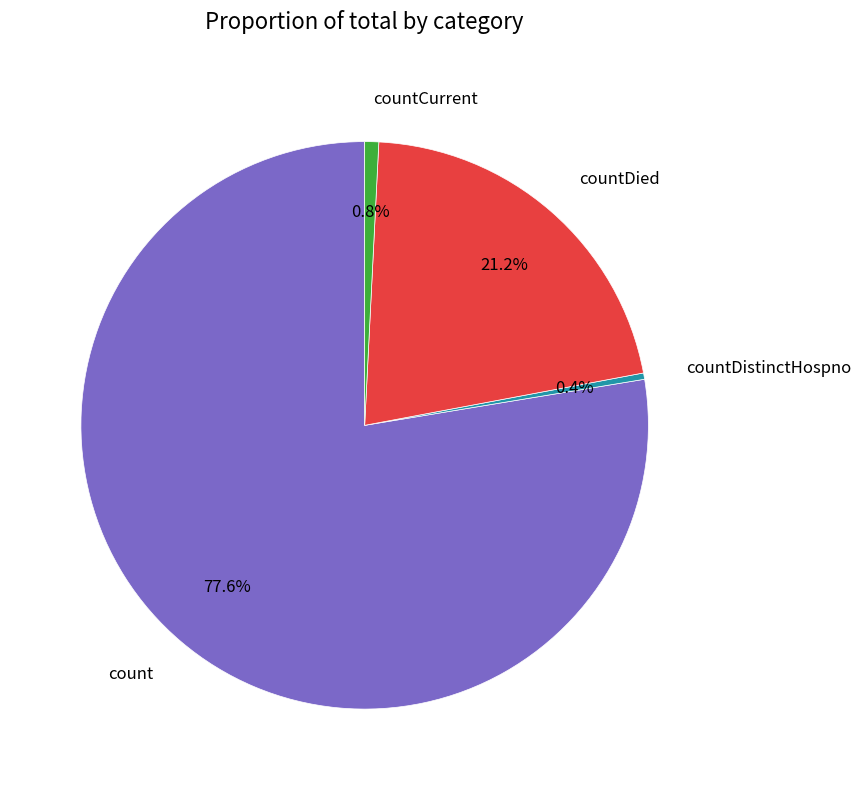

How many slices are in this pie chart?

4